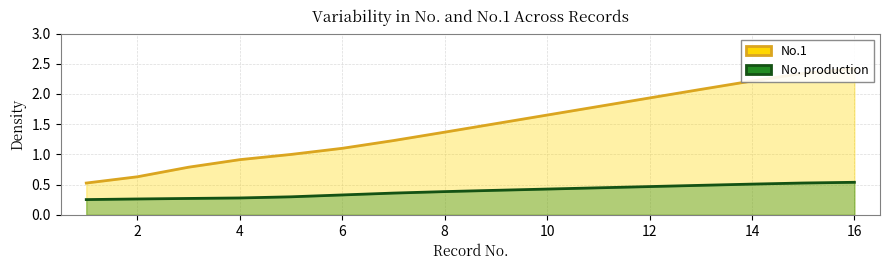

The No.1 series shows 0.7 at 13. True or false?

False